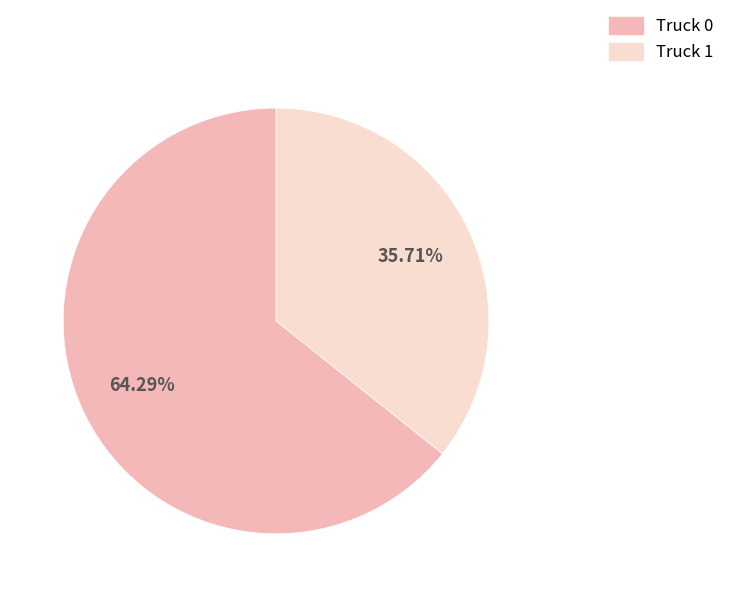

Between Truck 0 and Truck 1, which is larger?

Truck 0